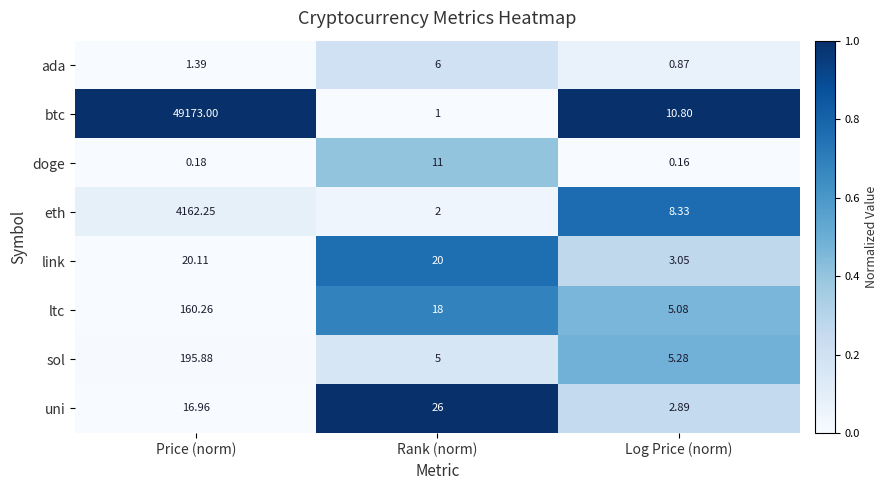

Between Rank (norm) and Log Price (norm), which series saw the biggest shift?

uni